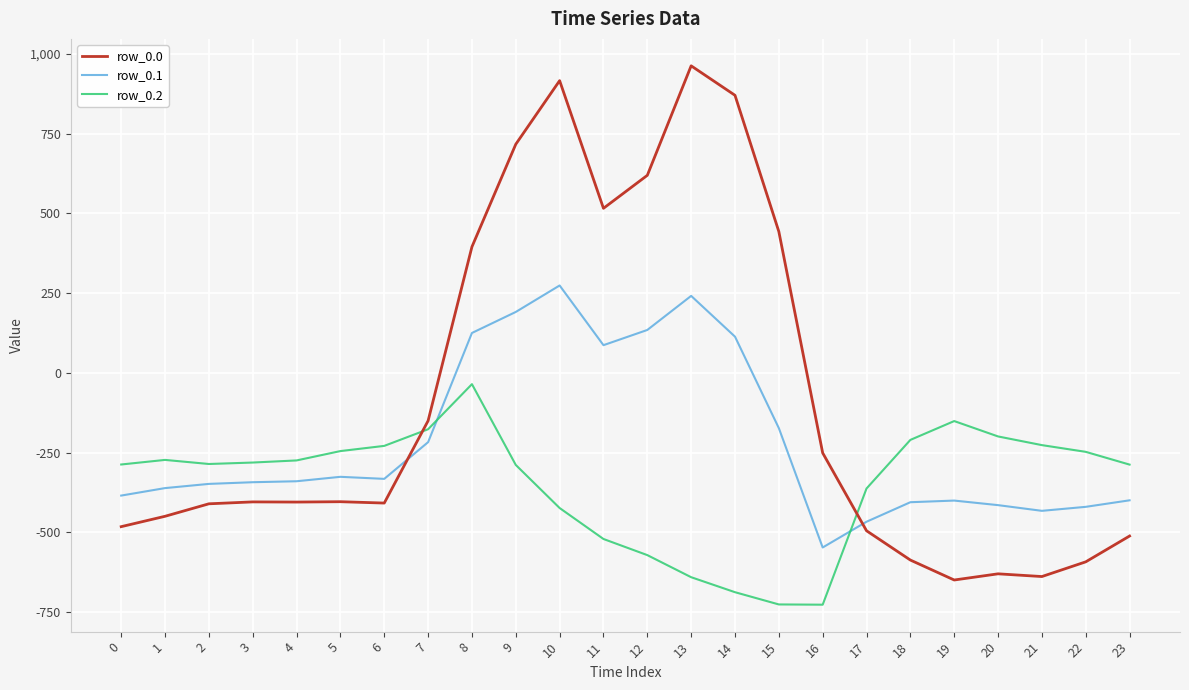

How many positive values does the row_0.1 series have?

7